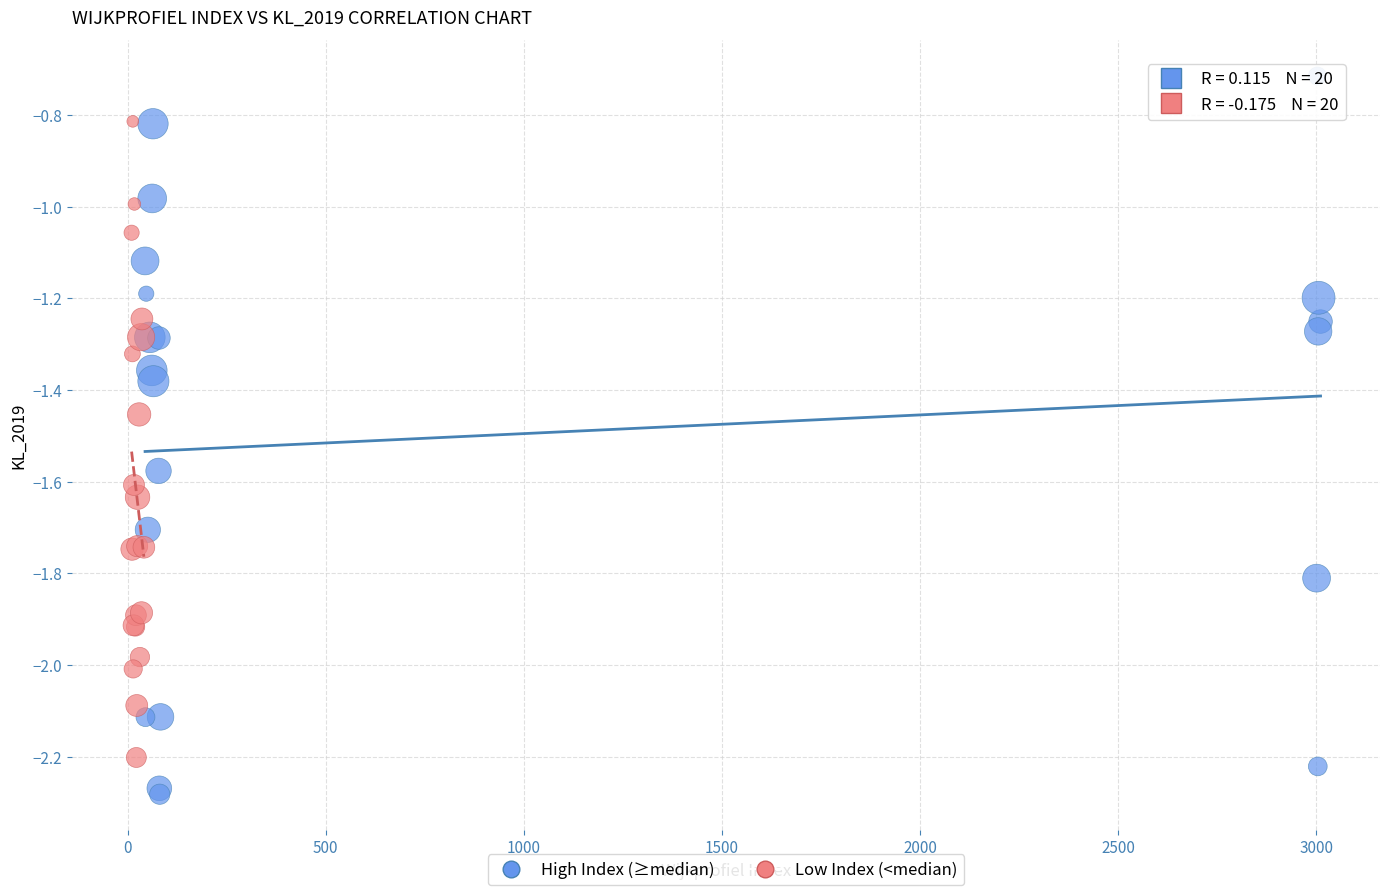

Which series reaches the minimum Y coordinate?

High Index (≥median)